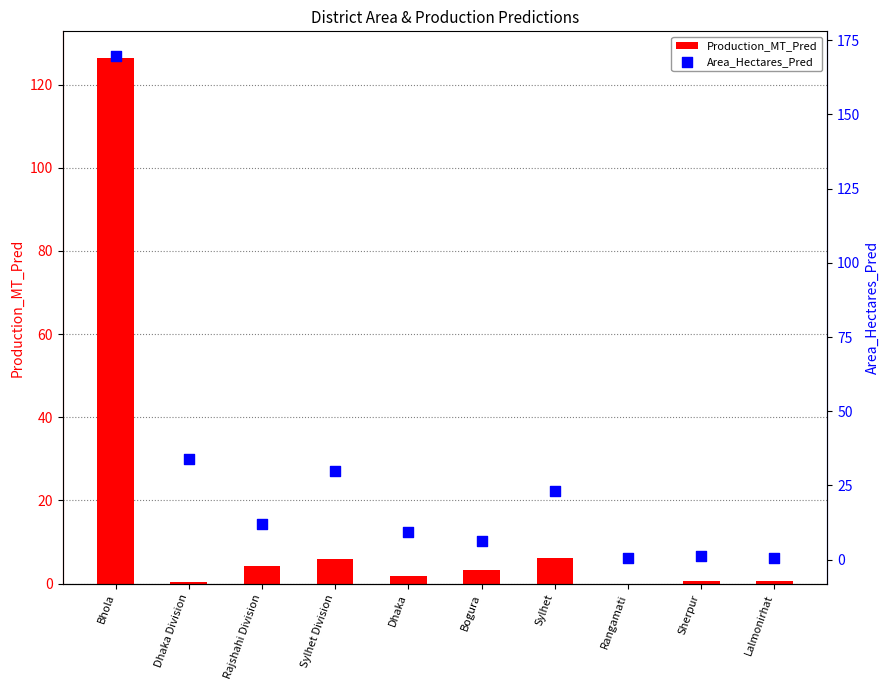

At which category is the sum across all series the highest?

Bhola